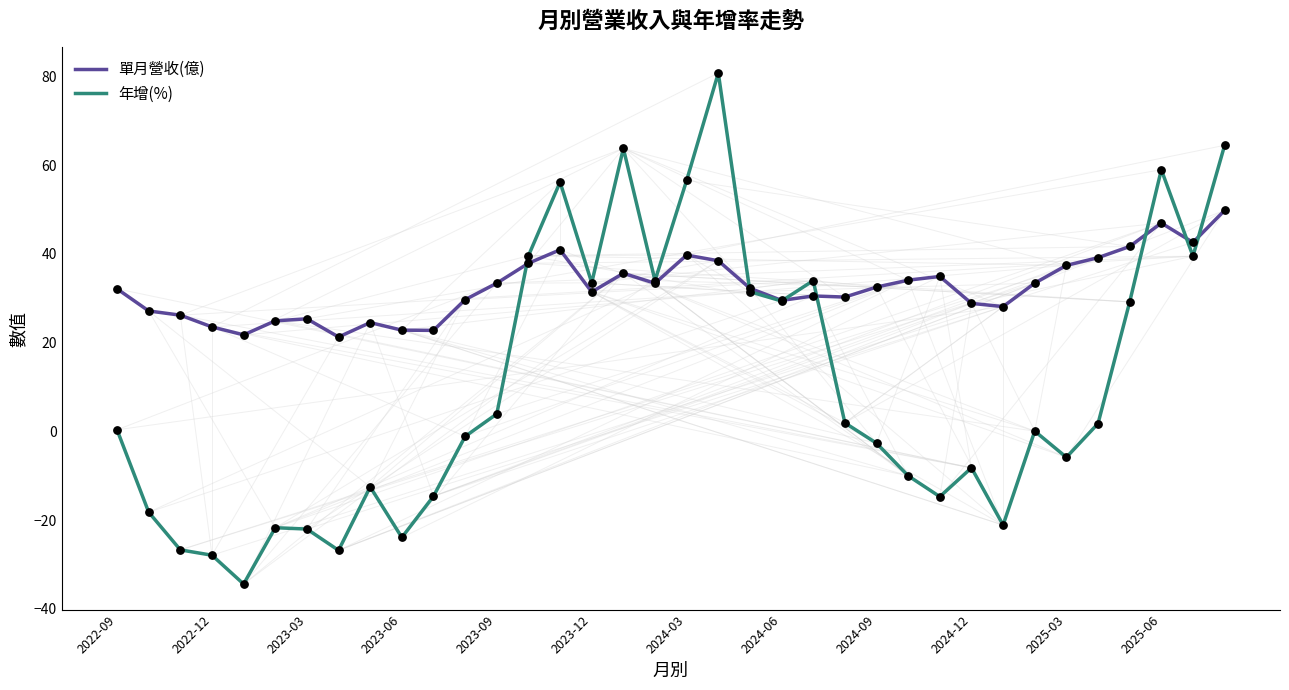

Which series has the largest total across all categories?

單月營收(億)